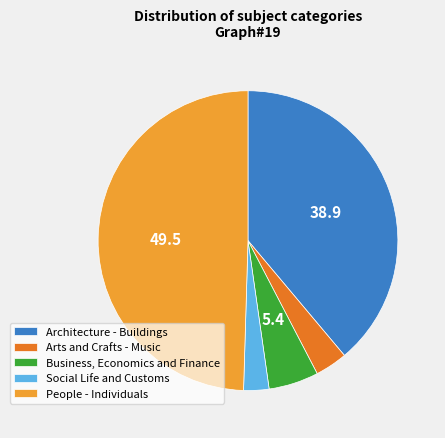

What is the ratio of the value at Architecture - Buildings to the value at Business, Economics and Finance?

7.2